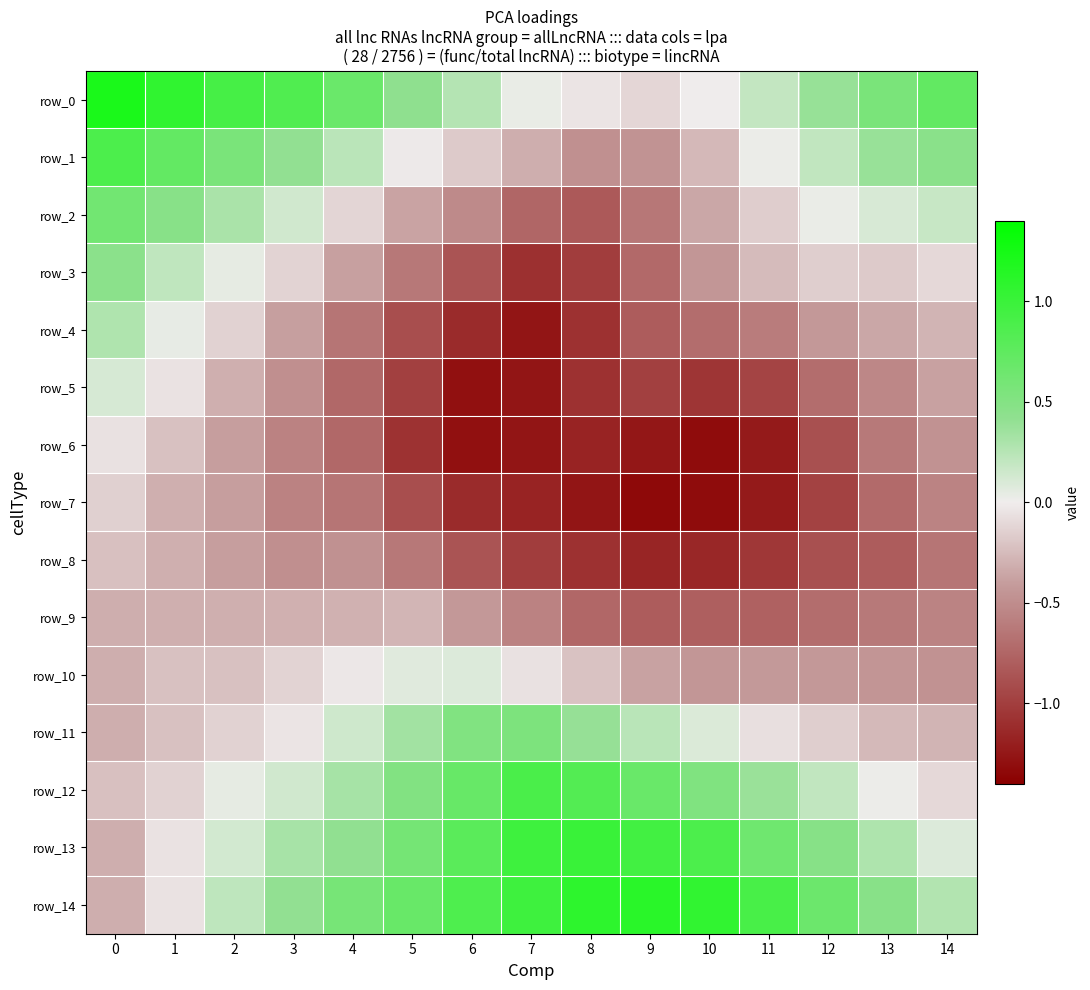

Reading right to left, what are all the values shown in this chart?

row_0: 14=0.7	13=0.6	12=0.4	11=0.2	10=0.0	9=-0.1	8=-0.0	7=0.0	6=0.3	5=0.4	4=0.7	3=0.8	2=0.9	1=1.1	0=1.2
row_1: 14=0.5	13=0.4	12=0.2	11=0.0	10=-0.3	9=-0.5	8=-0.5	7=-0.3	6=-0.2	5=-0.0	4=0.2	3=0.4	2=0.6	1=0.7	0=0.9
row_2: 14=0.2	13=0.1	12=0.0	11=-0.2	10=-0.4	9=-0.6	8=-0.8	7=-0.7	6=-0.5	5=-0.4	4=-0.1	3=0.1	2=0.3	1=0.5	0=0.6
row_3: 14=-0.1	13=-0.2	12=-0.2	11=-0.2	10=-0.4	9=-0.7	8=-1.0	7=-1.1	6=-0.9	5=-0.6	4=-0.4	3=-0.1	2=0.0	1=0.2	0=0.5
row_4: 14=-0.3	13=-0.4	12=-0.4	11=-0.6	10=-0.7	9=-0.8	8=-1.1	7=-1.3	6=-1.1	5=-0.9	4=-0.6	3=-0.4	2=-0.1	1=0.0	0=0.3
row_5: 14=-0.4	13=-0.5	12=-0.7	11=-1.0	10=-1.1	9=-1.0	8=-1.1	7=-1.3	6=-1.3	5=-1.0	4=-0.7	3=-0.5	2=-0.3	1=-0.1	0=0.1
row_6: 14=-0.5	13=-0.6	12=-0.9	11=-1.2	10=-1.3	9=-1.3	8=-1.2	7=-1.3	6=-1.3	5=-1.1	4=-0.7	3=-0.6	2=-0.4	1=-0.2	0=-0.1
row_7: 14=-0.6	13=-0.7	12=-1.0	11=-1.2	10=-1.3	9=-1.3	8=-1.3	7=-1.2	6=-1.1	5=-0.9	4=-0.6	3=-0.6	2=-0.4	1=-0.3	0=-0.1
row_8: 14=-0.7	13=-0.8	12=-0.9	11=-1.0	10=-1.1	9=-1.2	8=-1.1	7=-1.0	6=-0.9	5=-0.6	4=-0.5	3=-0.5	2=-0.4	1=-0.3	0=-0.2
row_9: 14=-0.6	13=-0.6	12=-0.7	11=-0.8	10=-0.8	9=-0.8	8=-0.7	7=-0.6	6=-0.4	5=-0.3	4=-0.3	3=-0.3	2=-0.3	1=-0.3	0=-0.3
row_10: 14=-0.5	13=-0.4	12=-0.4	11=-0.4	10=-0.4	9=-0.4	8=-0.2	7=-0.1	6=0.1	5=0.1	4=-0.0	3=-0.1	2=-0.2	1=-0.2	0=-0.3
row_11: 14=-0.3	13=-0.3	12=-0.2	11=-0.1	10=0.1	9=0.2	8=0.4	7=0.5	6=0.5	5=0.3	4=0.1	3=-0.0	2=-0.1	1=-0.2	0=-0.3
row_12: 14=-0.1	13=0.0	12=0.2	11=0.4	10=0.5	9=0.7	8=0.8	7=0.9	6=0.7	5=0.5	4=0.3	3=0.1	2=0.0	1=-0.1	0=-0.2
row_13: 14=0.1	13=0.3	12=0.5	11=0.6	10=0.9	9=0.9	8=1.0	7=1.0	6=0.8	5=0.6	4=0.4	3=0.3	2=0.1	1=-0.1	0=-0.3
row_14: 14=0.3	13=0.5	12=0.7	11=0.9	10=1.1	9=1.1	8=1.1	7=1.0	6=0.9	5=0.7	4=0.6	3=0.4	2=0.2	1=-0.1	0=-0.3